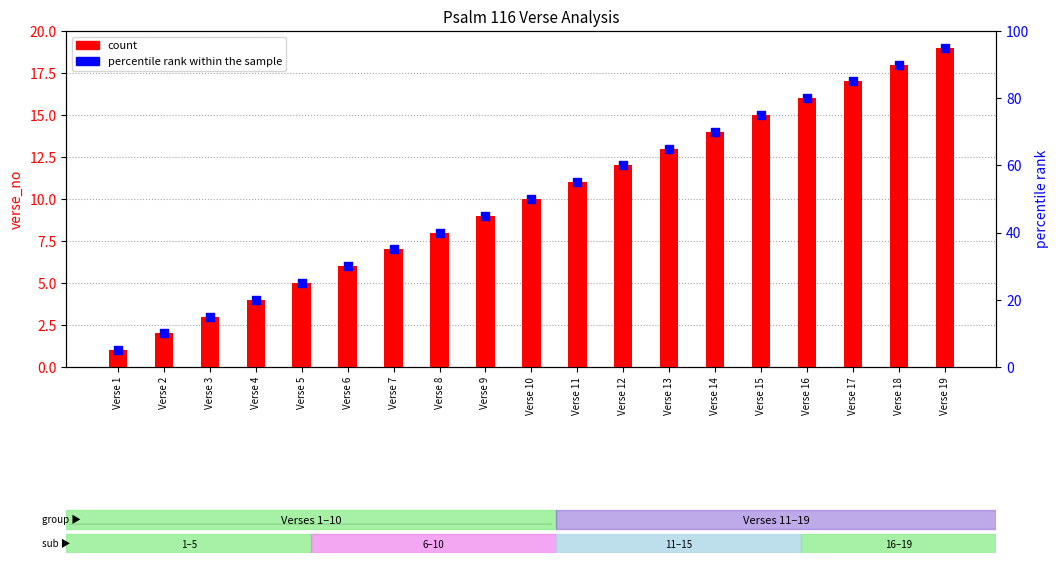

Which series reaches the maximum Y coordinate?

percentile rank within the sample